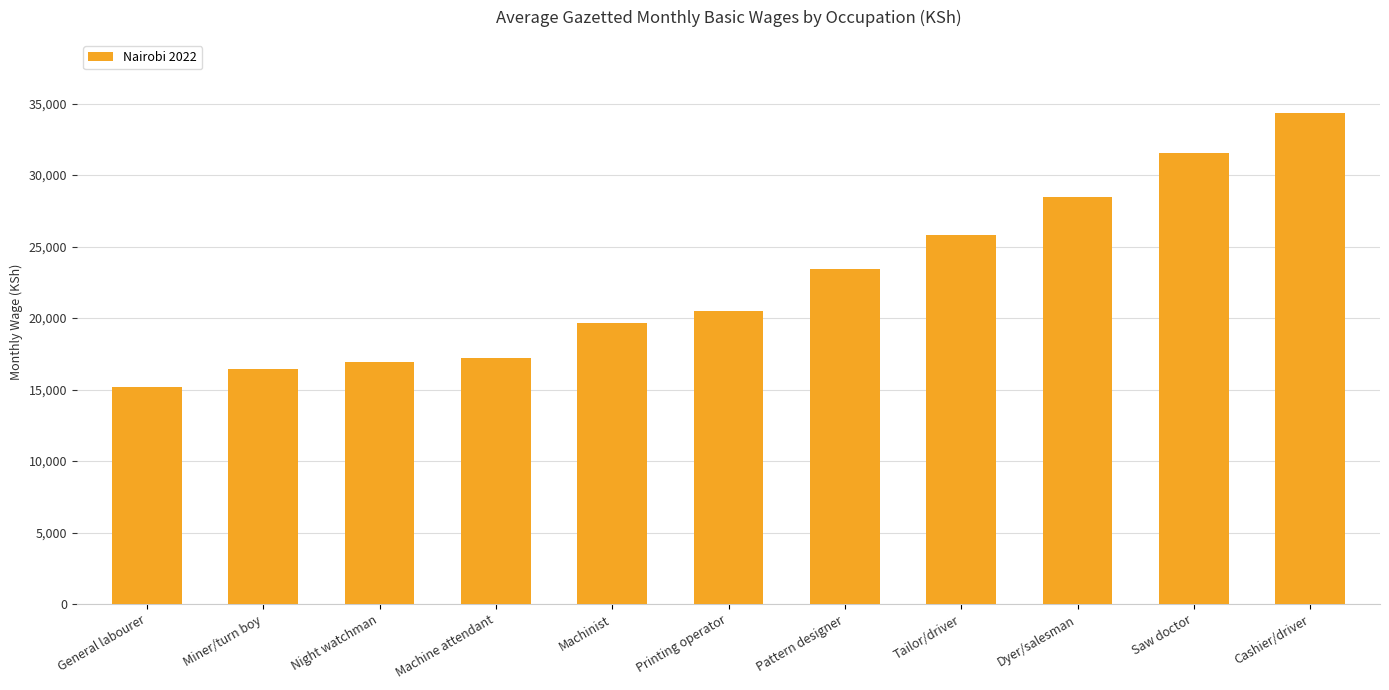

At which label does the data first exceed 20517?

Printing operator